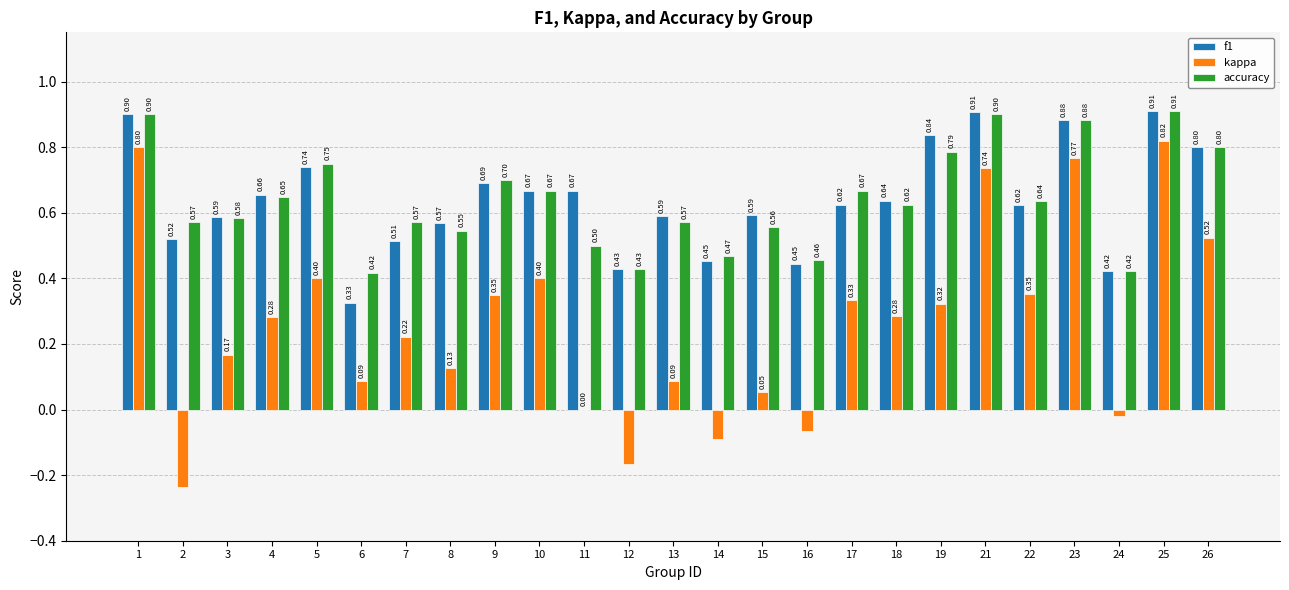

Does the chart contain stacked bars?

No